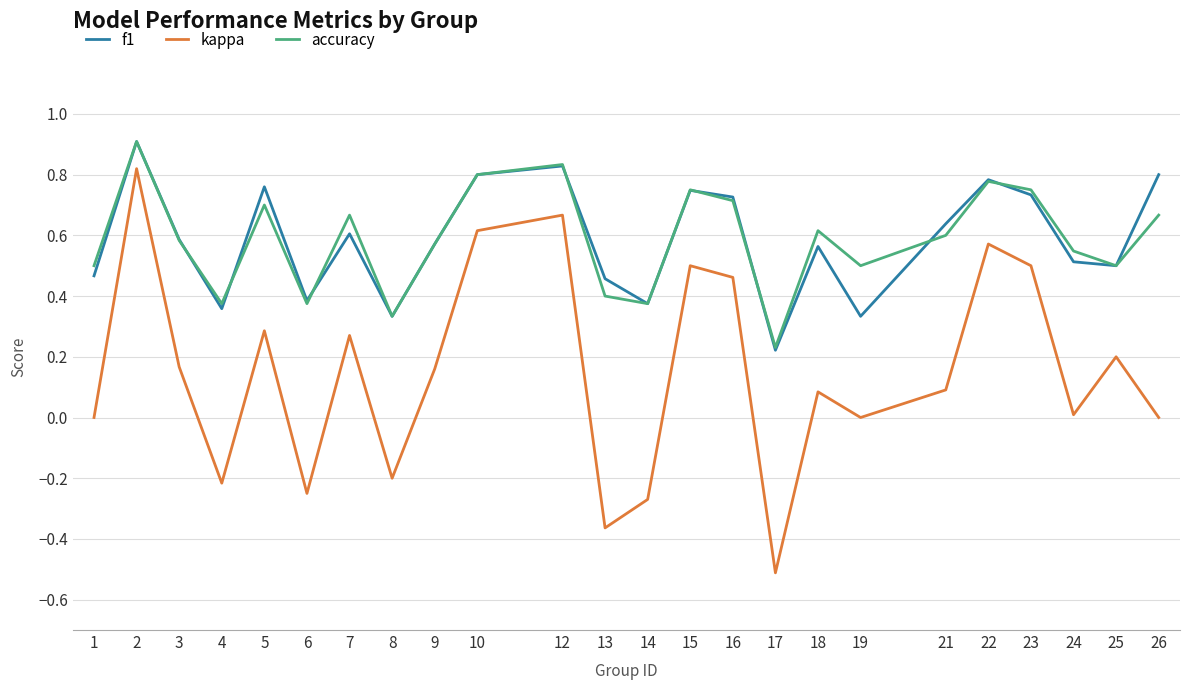

True or false: accuracy has a value of 0.5 at 1.

True